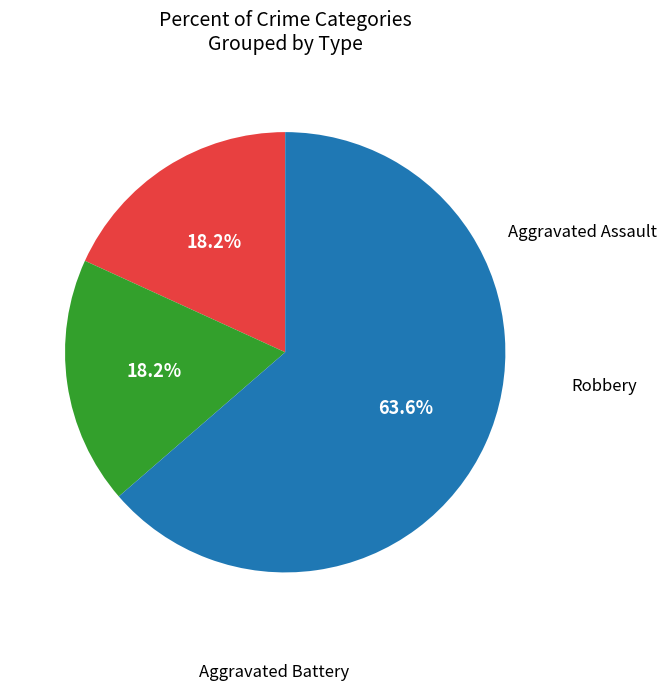

Is there a majority slice in this chart?

Yes